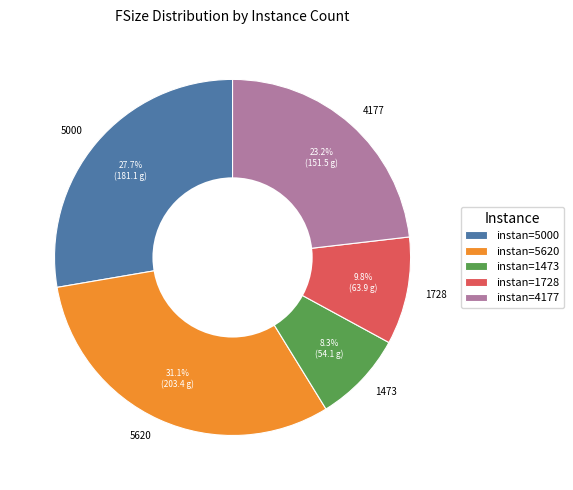

Which category has the biggest portion of the pie?

5620